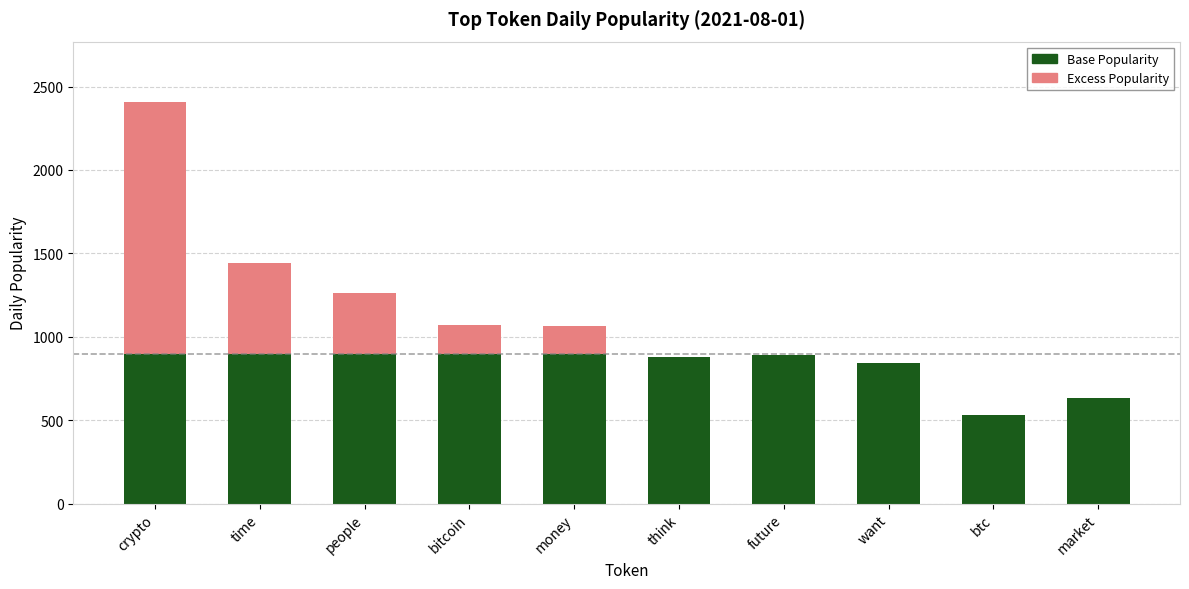

Are the bars grouped side by side (vs. stacked)?

No